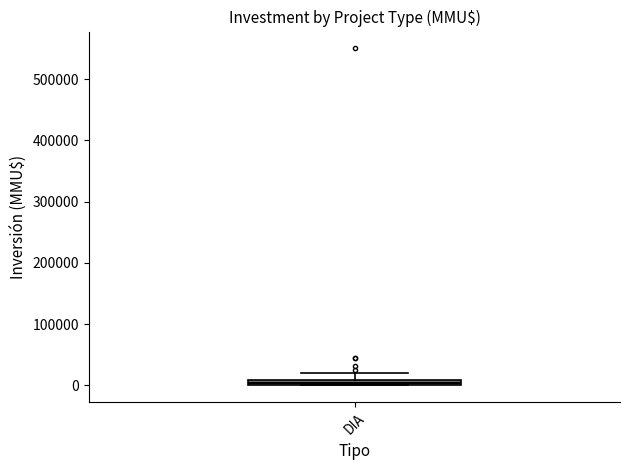

Where is the upper edge of the box for DIA on the y-axis? The values are not printed on the chart, so give them approximately, as read against the axis.

10000